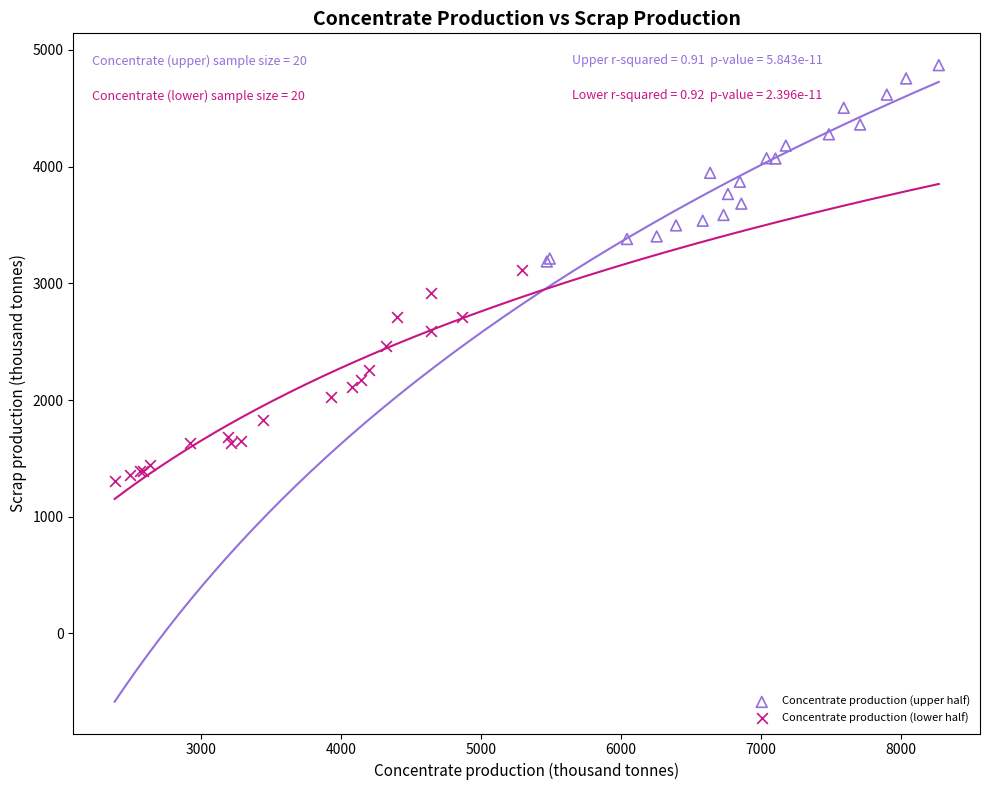

Which series has the widest spread of Y values?

Concentrate production (lower half)